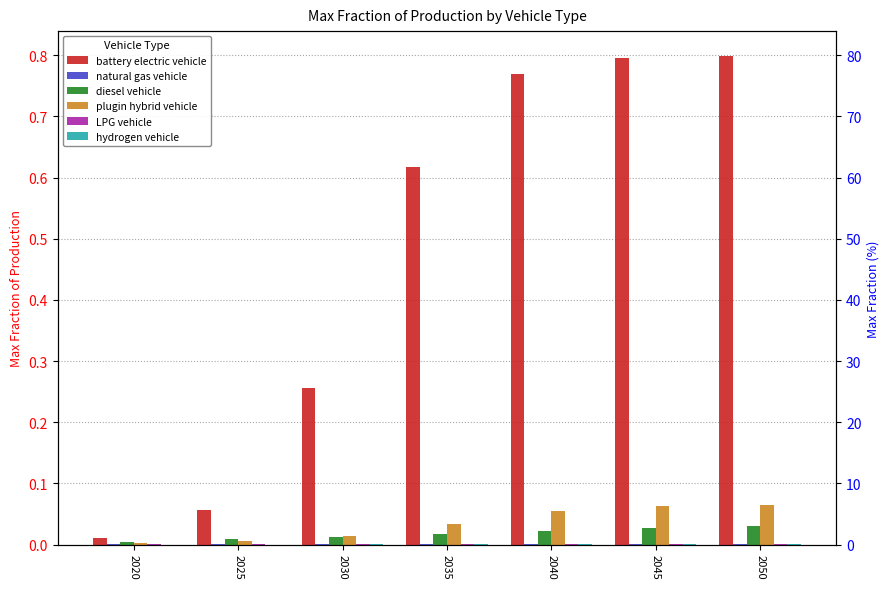

Which series has the widest spread of values?

battery electric vehicle